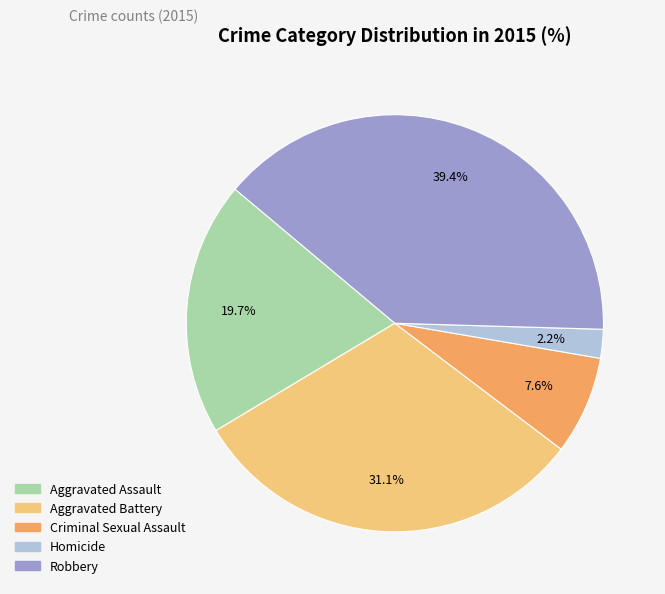

Rank the categories by value from lowest to highest.

Homicide, Criminal Sexual Assault, Aggravated Assault, Aggravated Battery, Robbery